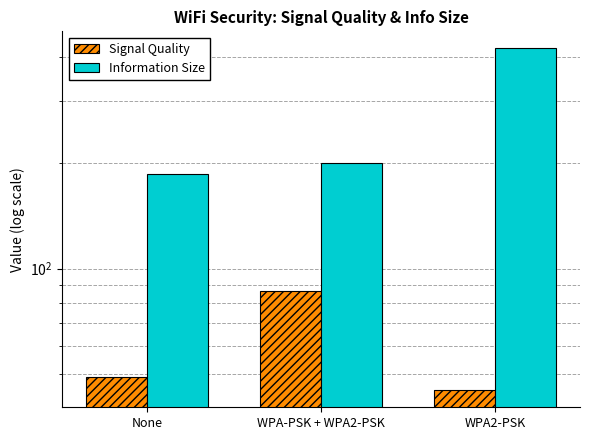

Rank the series by their average value, from highest to lowest.

Information Size, Signal Quality